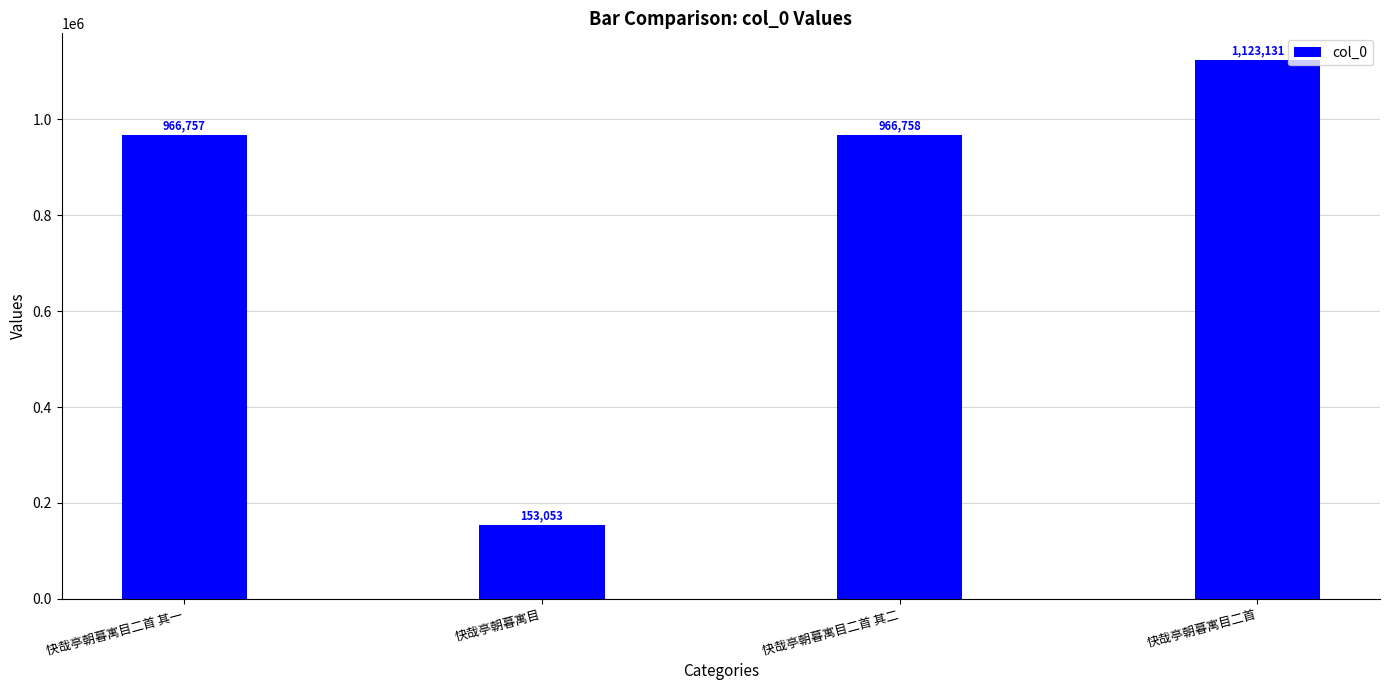

What is the maximum value shown in the chart?

1123131